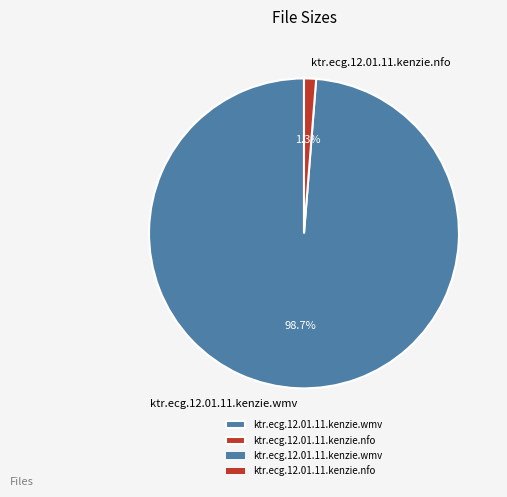

Rank the categories by value from highest to lowest.

ktr.ecg.12.01.11.kenzie.wmv, ktr.ecg.12.01.11.kenzie.nfo